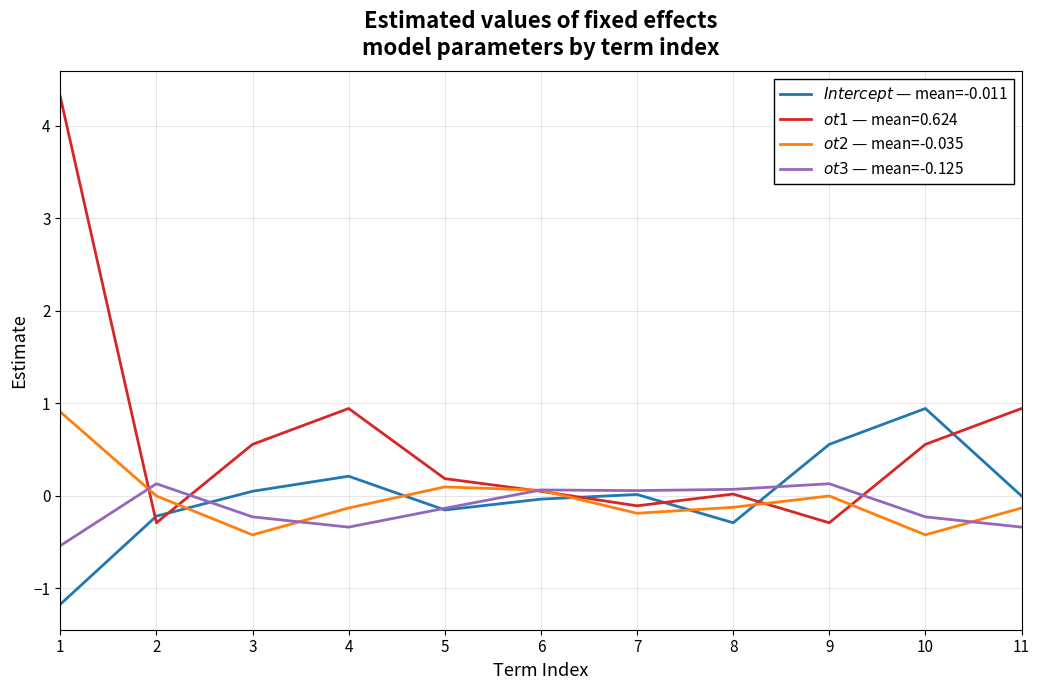

What is the sum of the $Intercept$ — mean=-0.011 values at 8 and 2?

-0.5